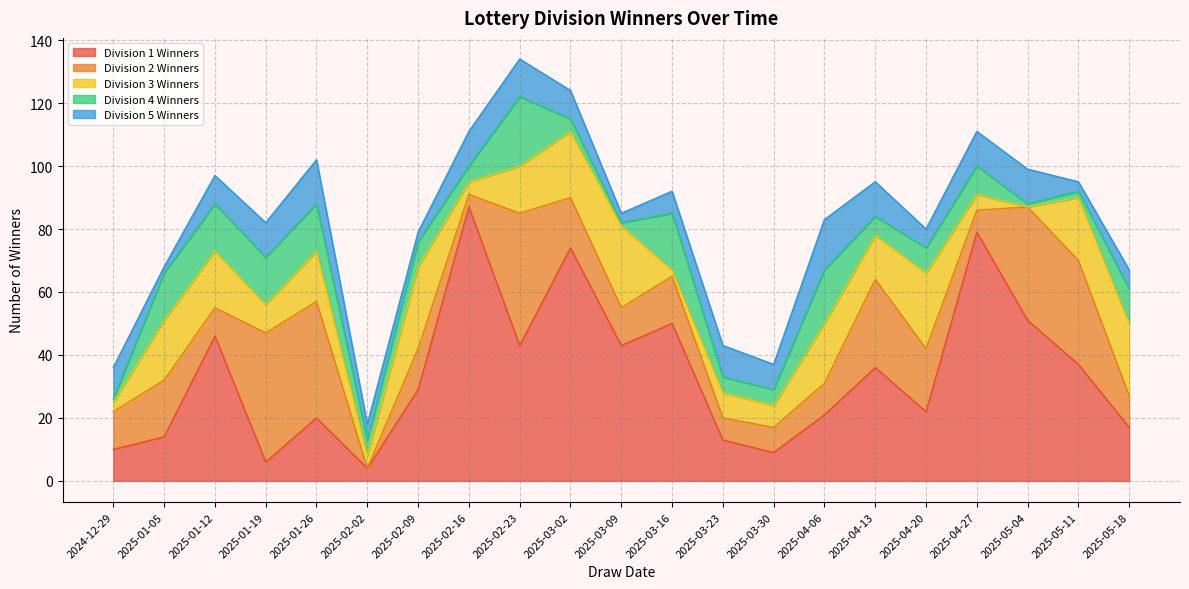

True or false: Division 2 Winners has a value of 7 at 2025-04-06.

False